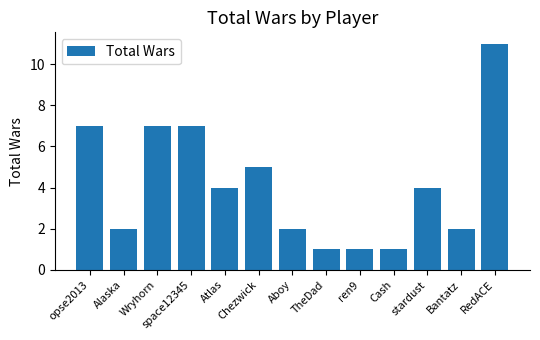

Reading left to right, transcribe all the data shown in this chart.

7	2	7	7	4	5	2	1	1	1	4	2	11